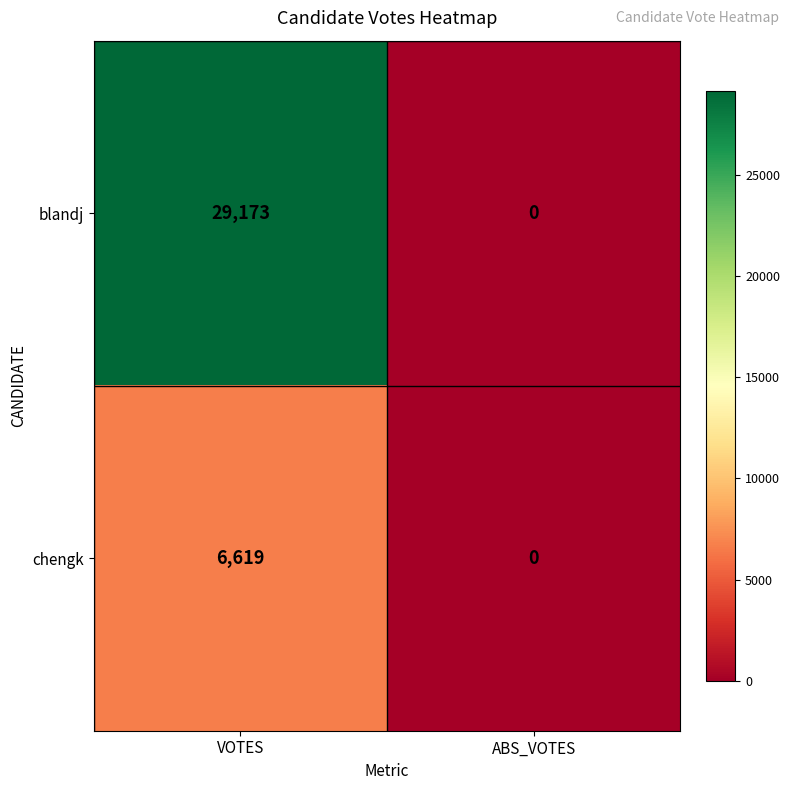

Reading left to right, what are all the values shown in this chart?

blandj: VOTES=29173	ABS_VOTES=0
chengk: VOTES=6619	ABS_VOTES=0